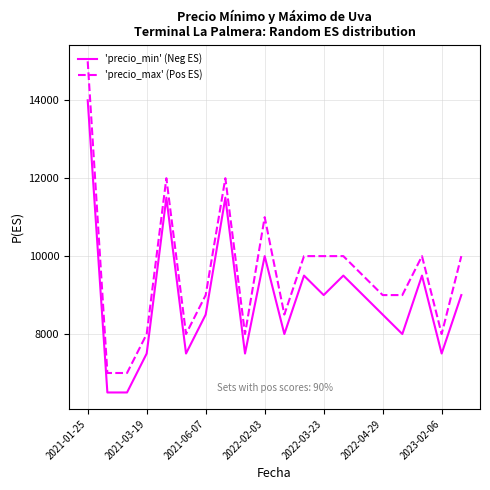

What is the greatest value displayed?

15000